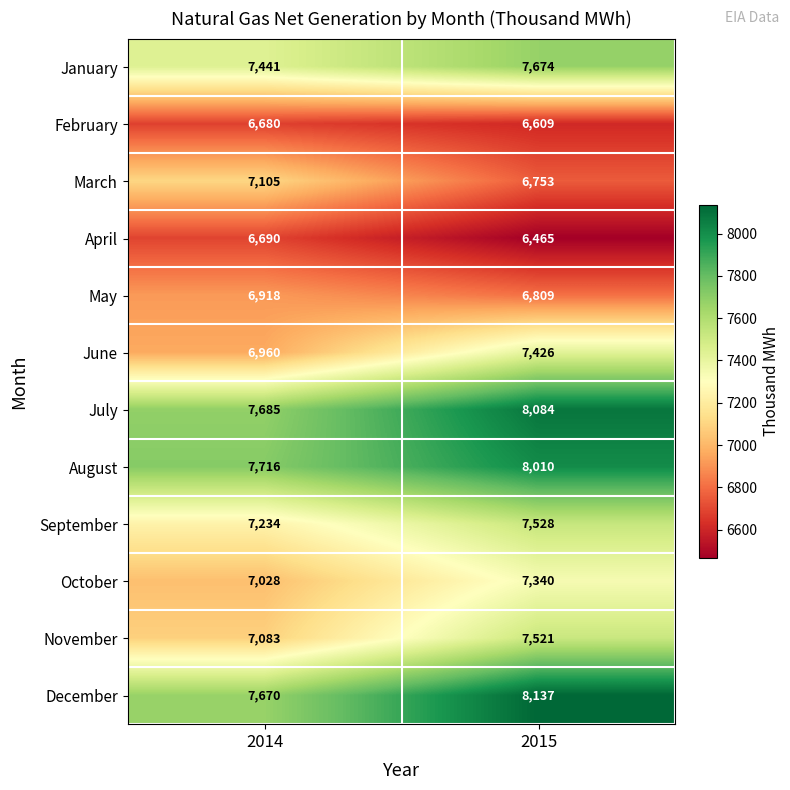

At how many categories does at least one series exceed 6573?

2